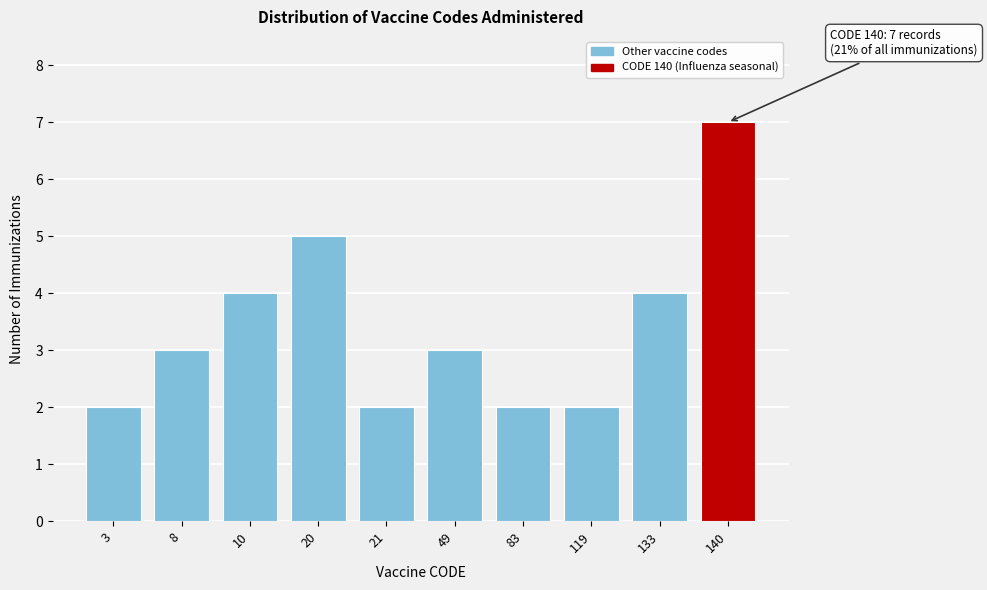

Reading right to left, extract all data points from this chart.

7	4	2	2	3	2	5	4	3	2